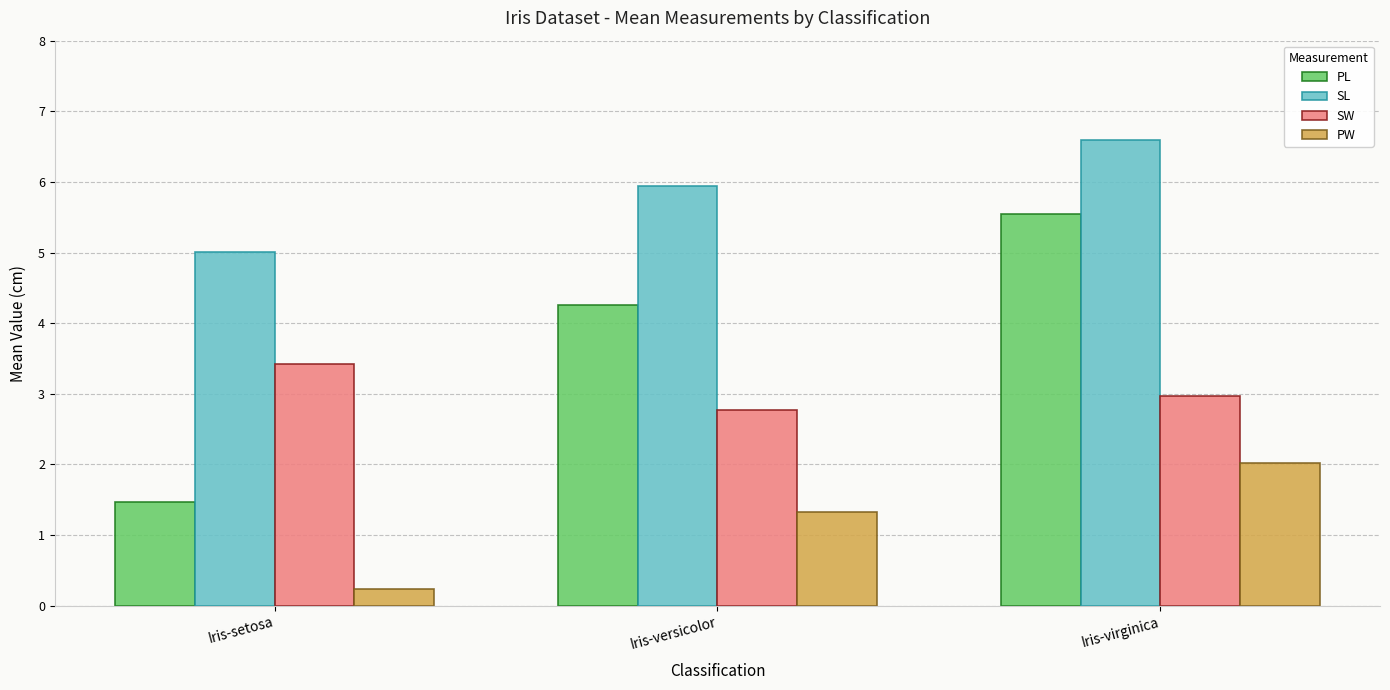

Between Iris-versicolor and Iris-virginica, which series saw the biggest shift?

PL